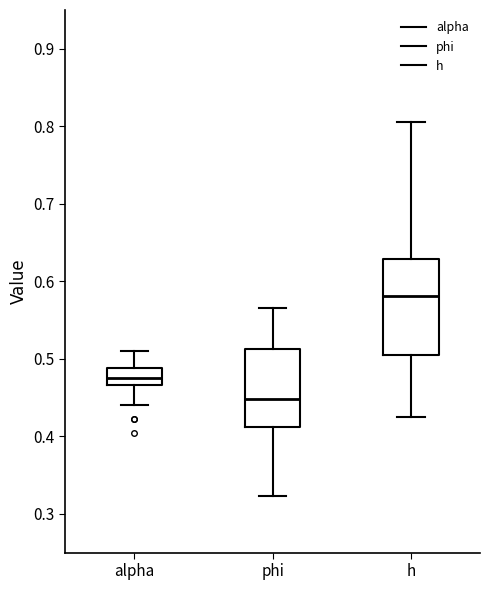

Reading left to right, transcribe this box plot: for each box, give where its median line is, the range the box spans, and where its two whiskers end, as read against the y-axis. The values are not printed on the chart, so give them approximately, as read against the axis.

alpha: median 0.47 (inside the box), box 0.47 to 0.49, whiskers 0.44 to 0.51
phi: median 0.45, box 0.41 to 0.51, whiskers 0.32 to 0.57
h: median 0.58, box 0.50 to 0.63, whiskers 0.42 to 0.81